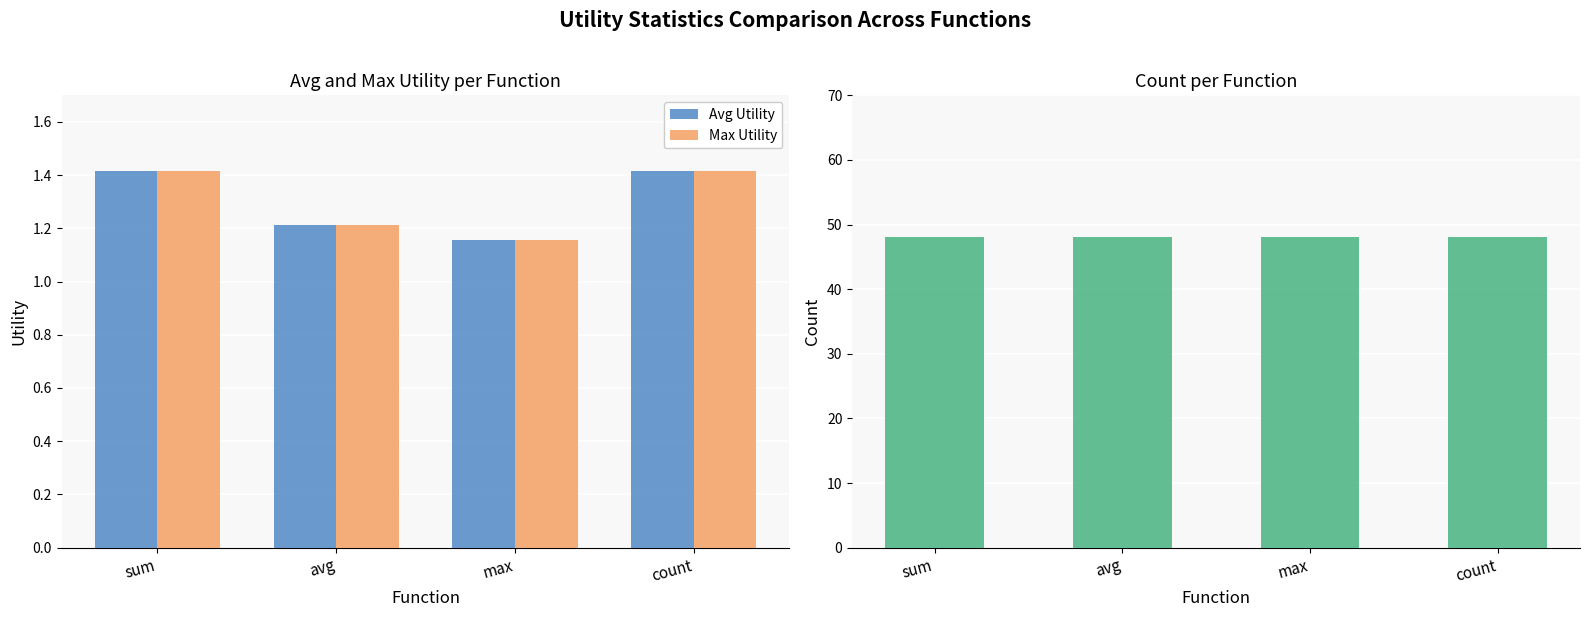

What is the difference between the highest and lowest values at count?

46.6